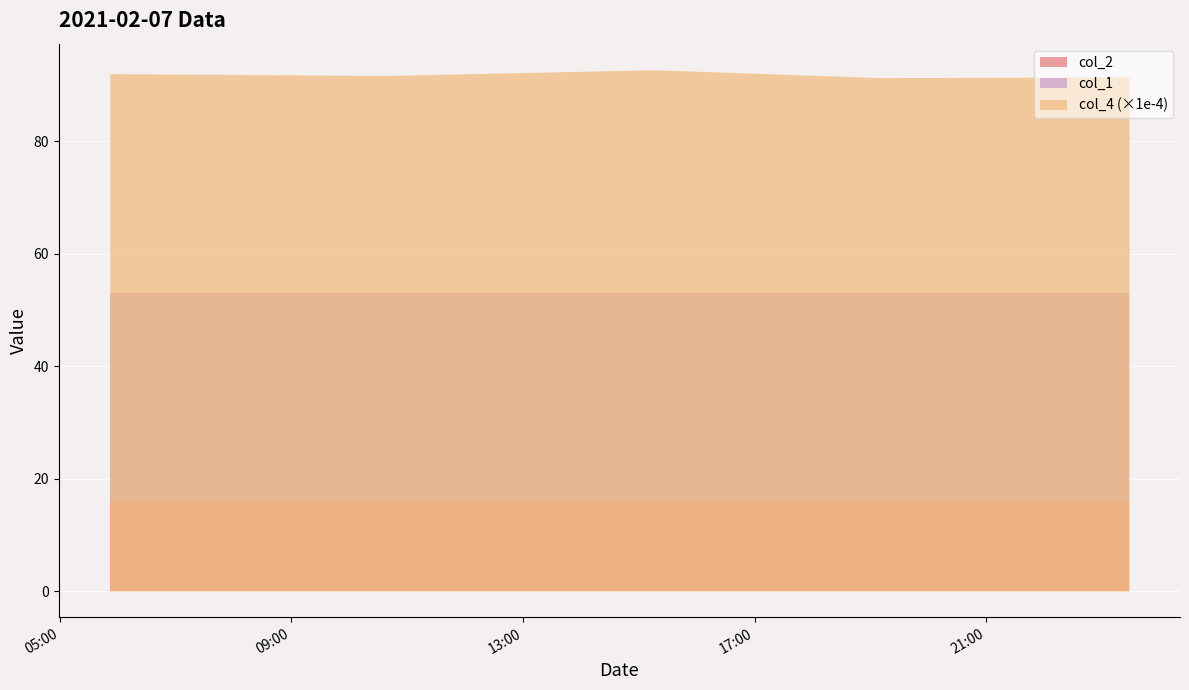

True or false: col_3 and col_2 cross at least once.

False